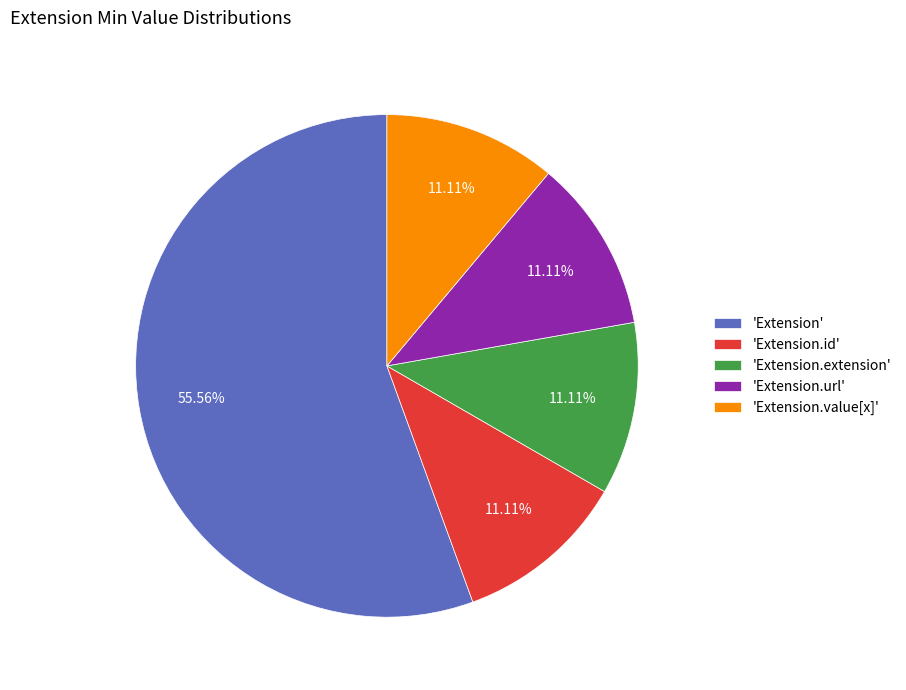

Which slice is the largest?

'Extension'